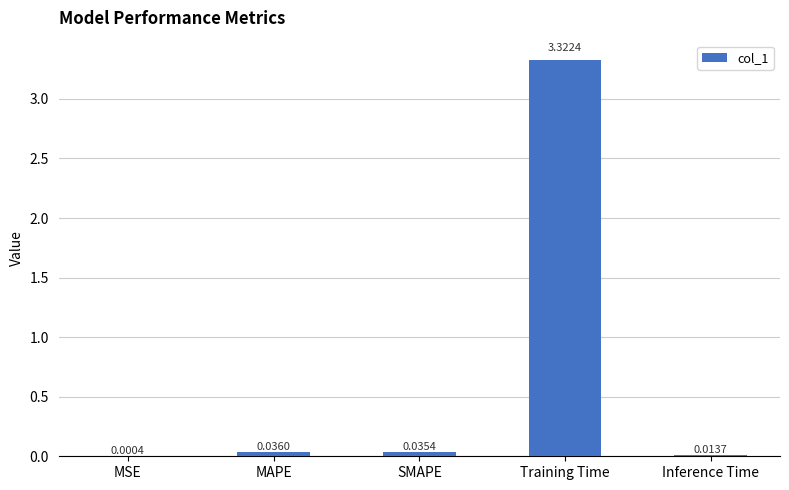

What is the sum of the values at MAPE and Training Time?

3.4